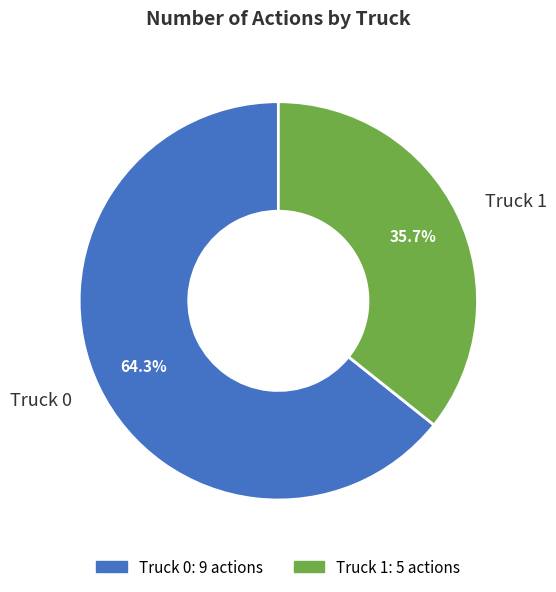

To the nearest percent, what is the difference between the largest and smallest slice percentages?

29%